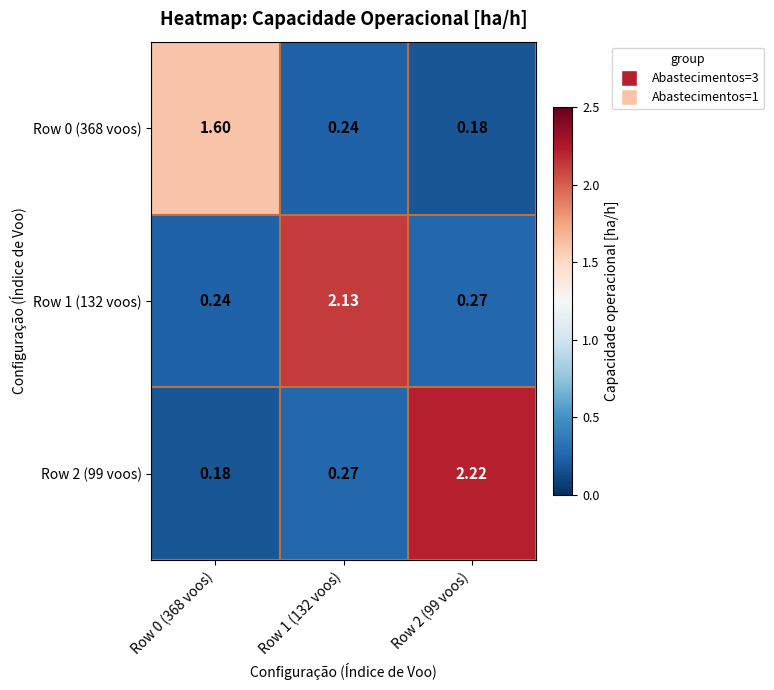

Is the value of Row 2 (99 voos) at Row 1 (132 voos) greater than the value of Row 0 (368 voos) at Row 0 (368 voos)?

No